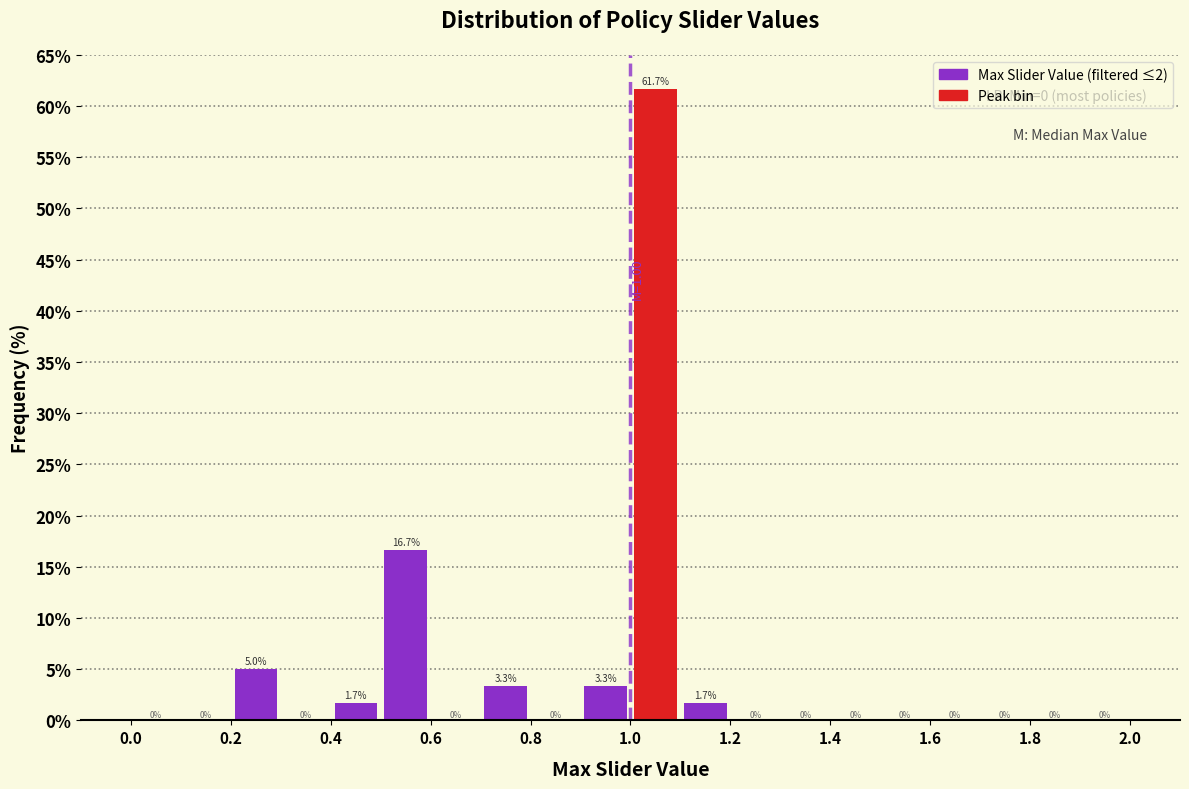

Reading left to right, transcribe this chart: for each bar, give the range it covers on the x-axis and its height.

0.0 to 0.1: 0.0
0.1 to 0.2: 0.0
0.2 to 0.3: 5.0
0.3 to 0.4: 0.0
0.4 to 0.5: 1.7
0.5 to 0.6: 16.7
0.6 to 0.7: 0.0
0.7 to 0.8: 3.3
0.8 to 0.9: 0.0
0.9 to 1.0: 3.3
1.0 to 1.1: 61.7
1.1 to 1.2: 1.7
1.2 to 1.3: 0.0
1.3 to 1.4: 0.0
1.4 to 1.5: 0.0
1.5 to 1.6: 0.0
1.6 to 1.7: 0.0
1.7 to 1.8: 0.0
1.8 to 1.9: 0.0
1.9 to 2.0: 0.0